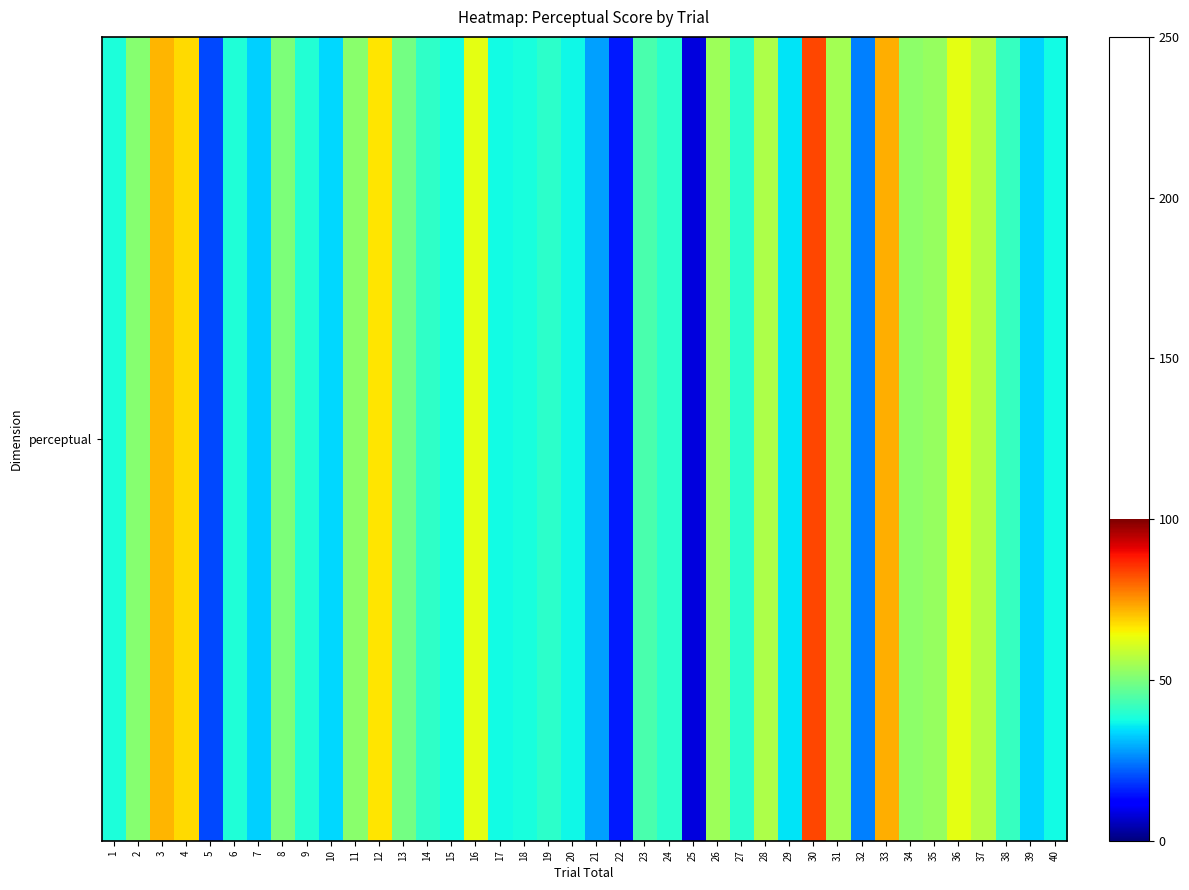

The chart shows a value of 38.8 at 6. True or false?

True